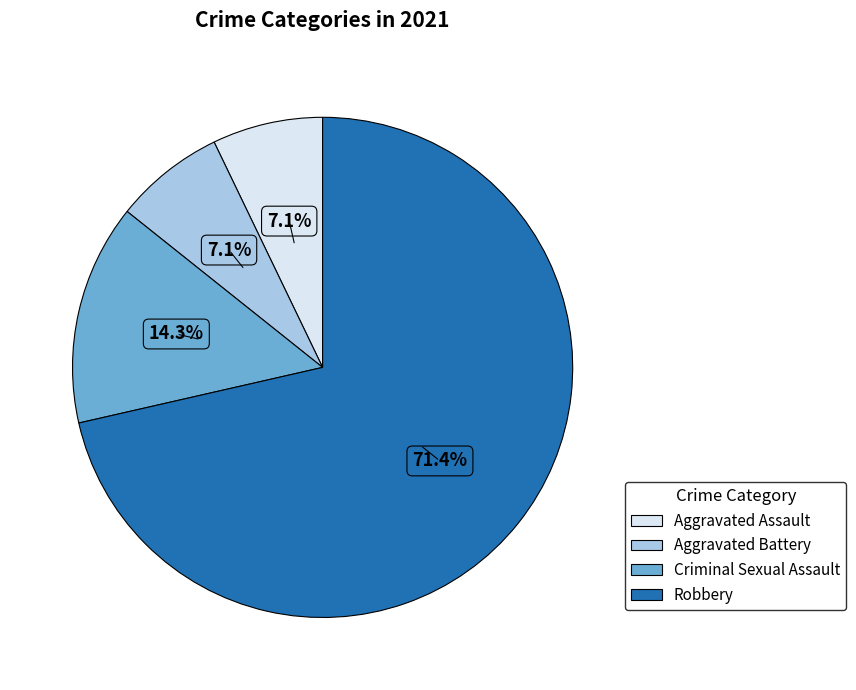

Is there any slice that represents more than half of the pie?

Yes